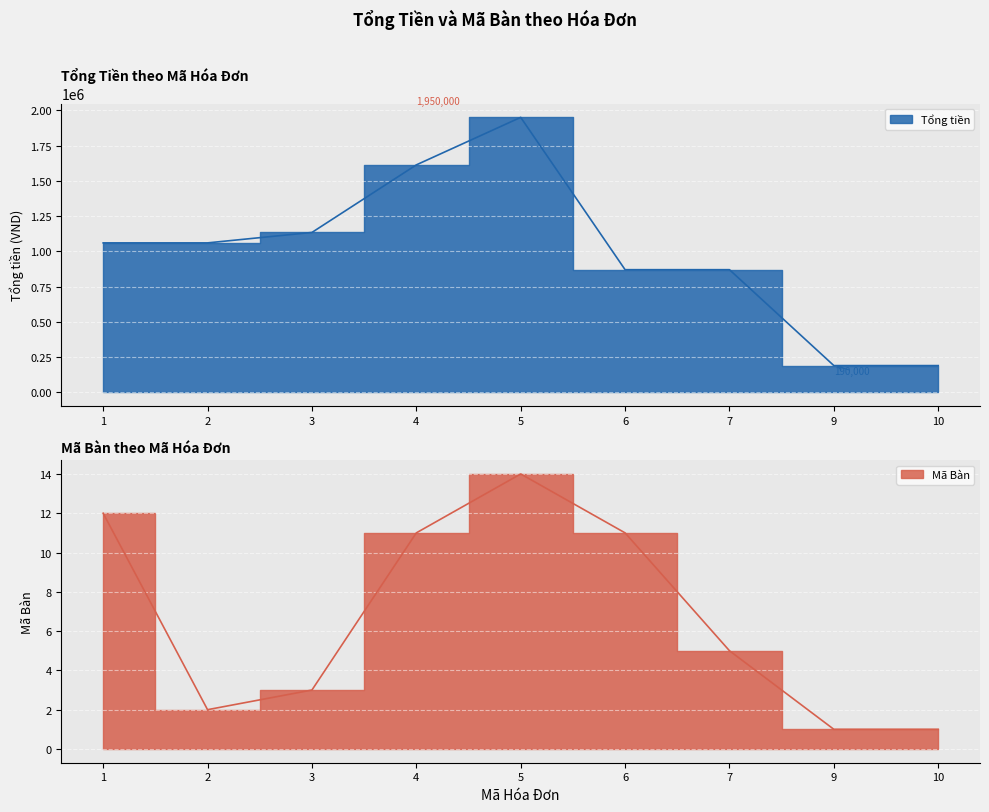

At which category does Tổng tiền reach its first local peak?

5